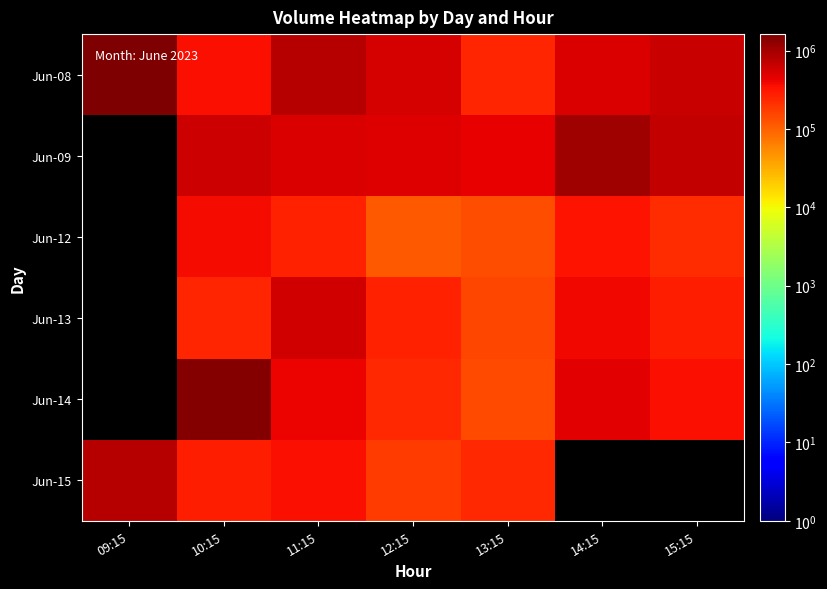

List the labels in order of Jun-09 value, largest first.

09:15, 14:15, 15:15, 10:15, 11:15, 12:15, 13:15